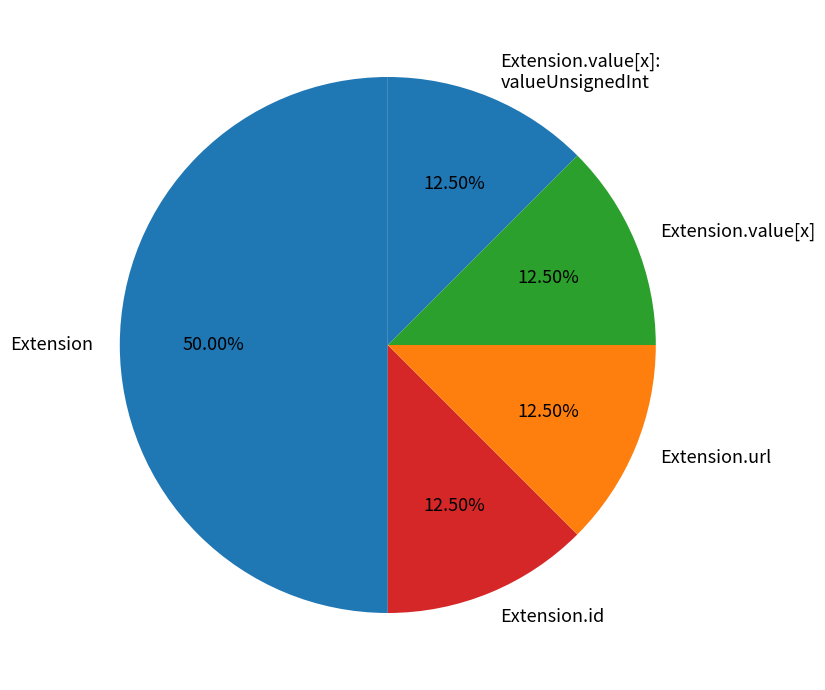

Is Extension.url the majority of the pie?

No